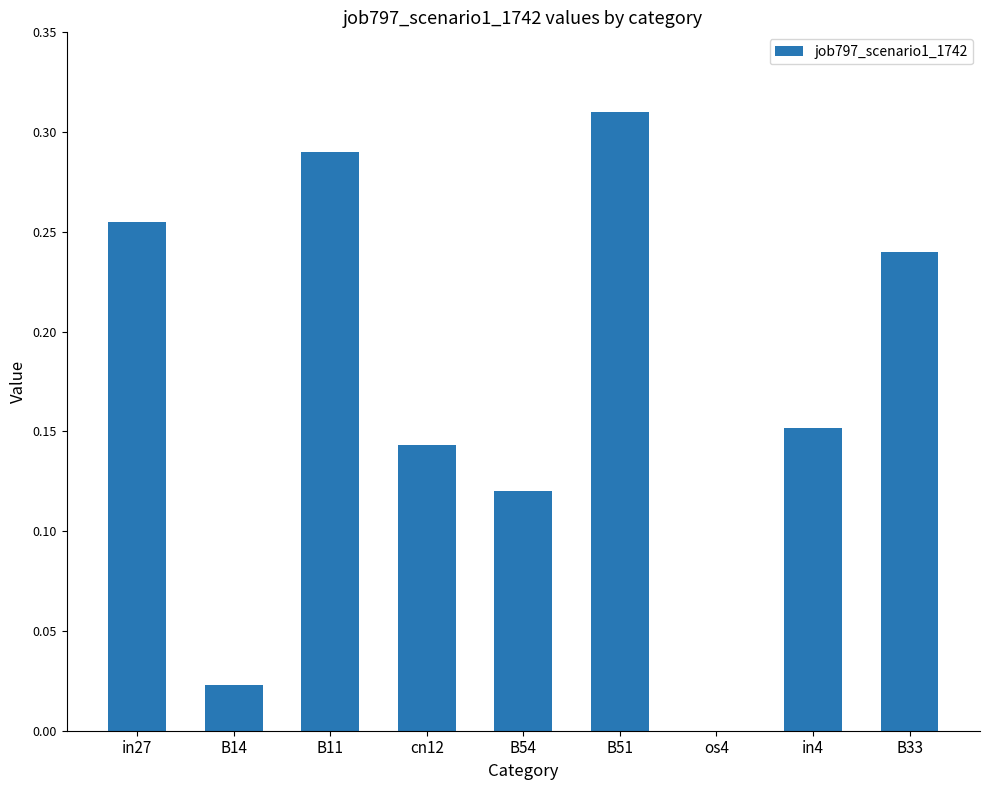

The chart shows a value of -0.2 at os4. True or false?

False